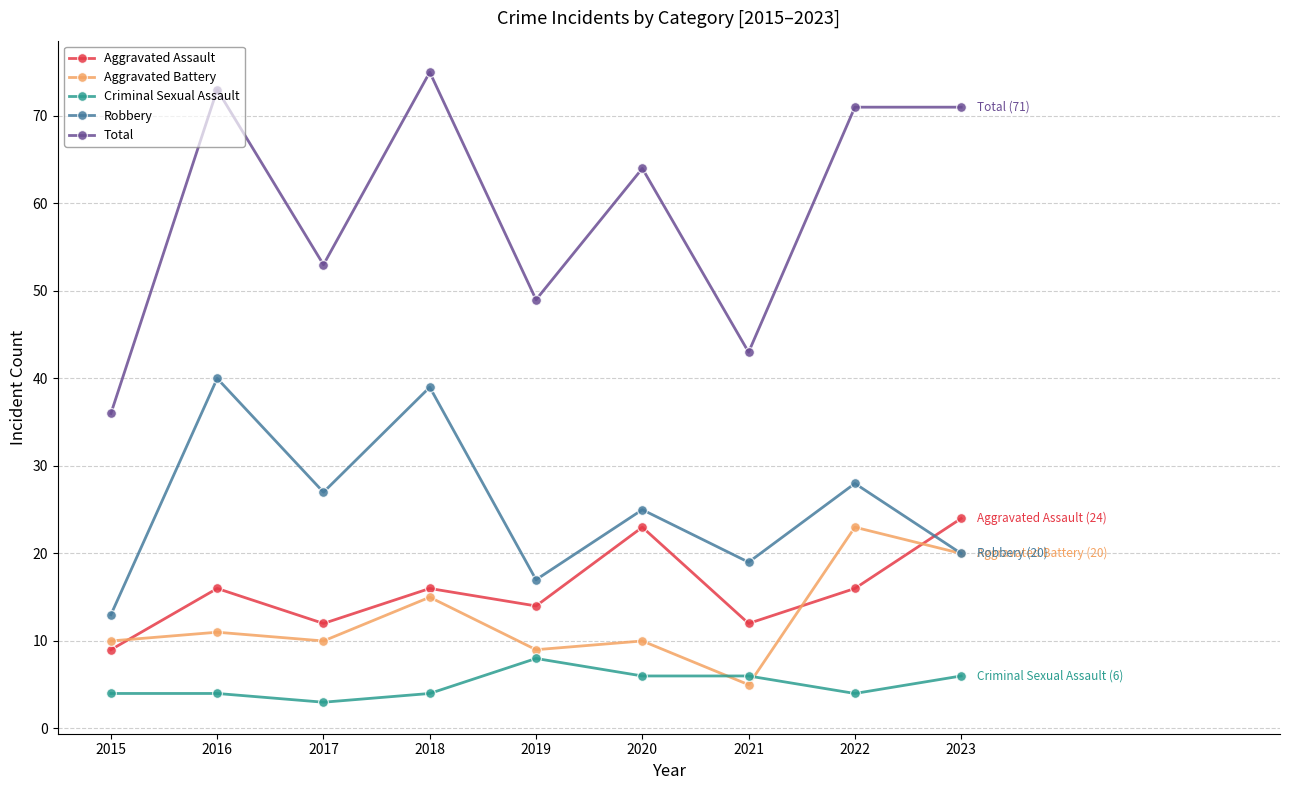

Is it true that Robbery equals 27 at 2019?

False